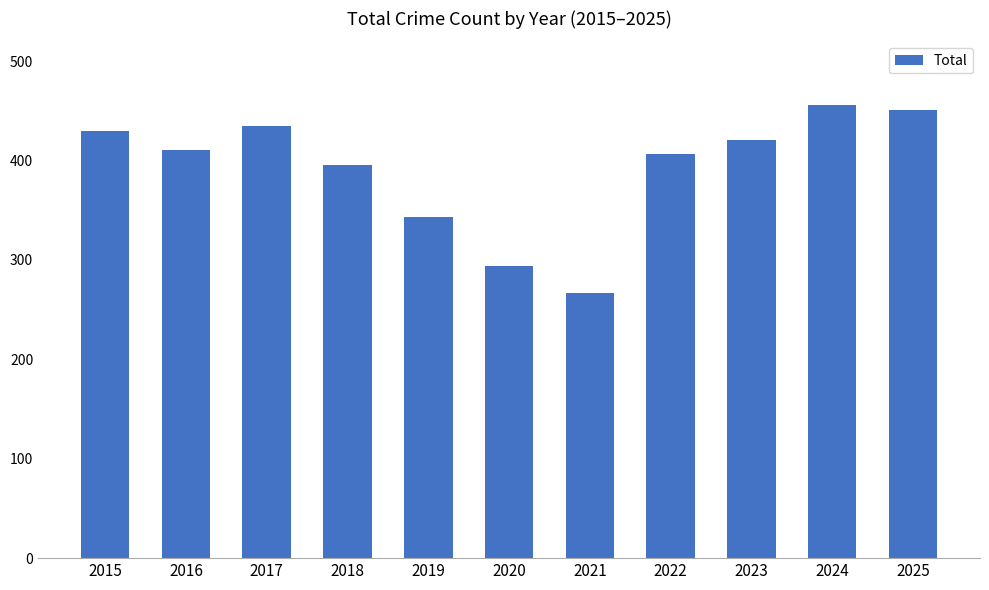

What is the average value?

392